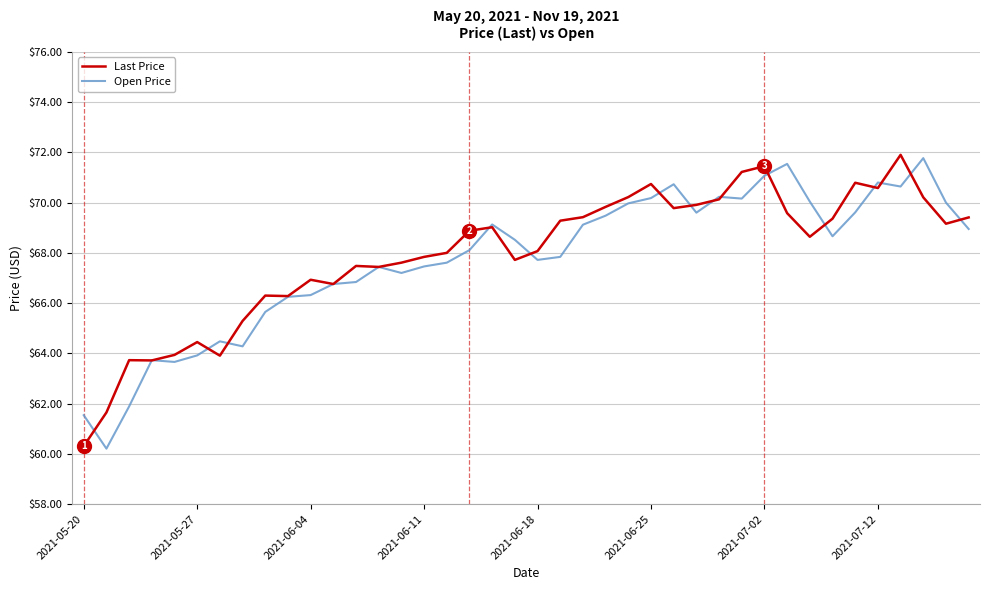

What is the lowest value of the Open Price series?

60.2